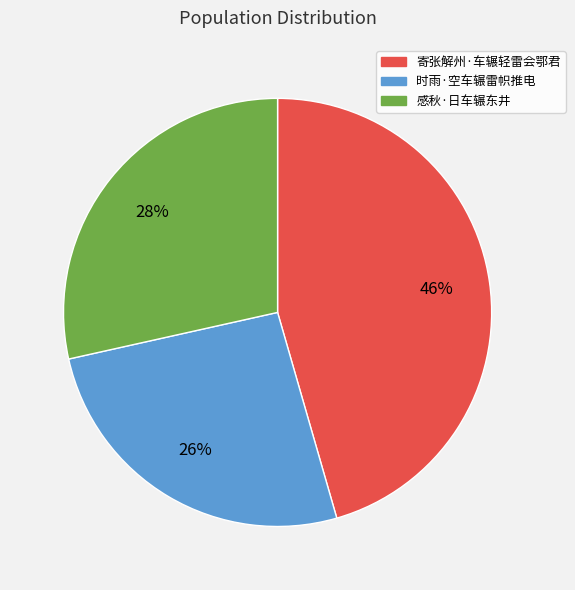

To the nearest percent, what is the average slice percentage?

33%